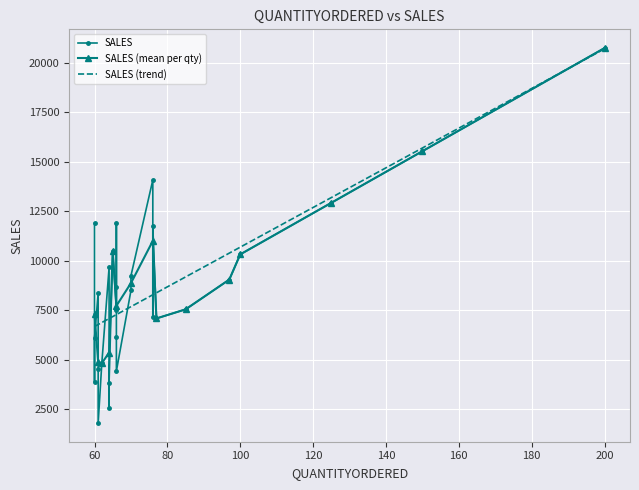

How many data points are above 8498?

13